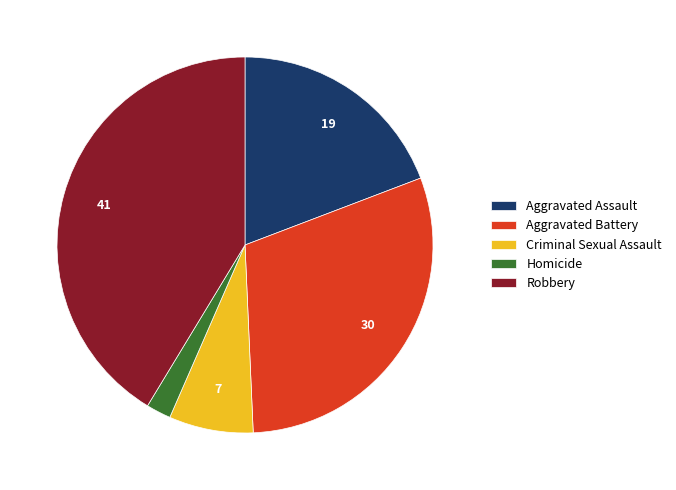

Which slice is the smallest?

Homicide